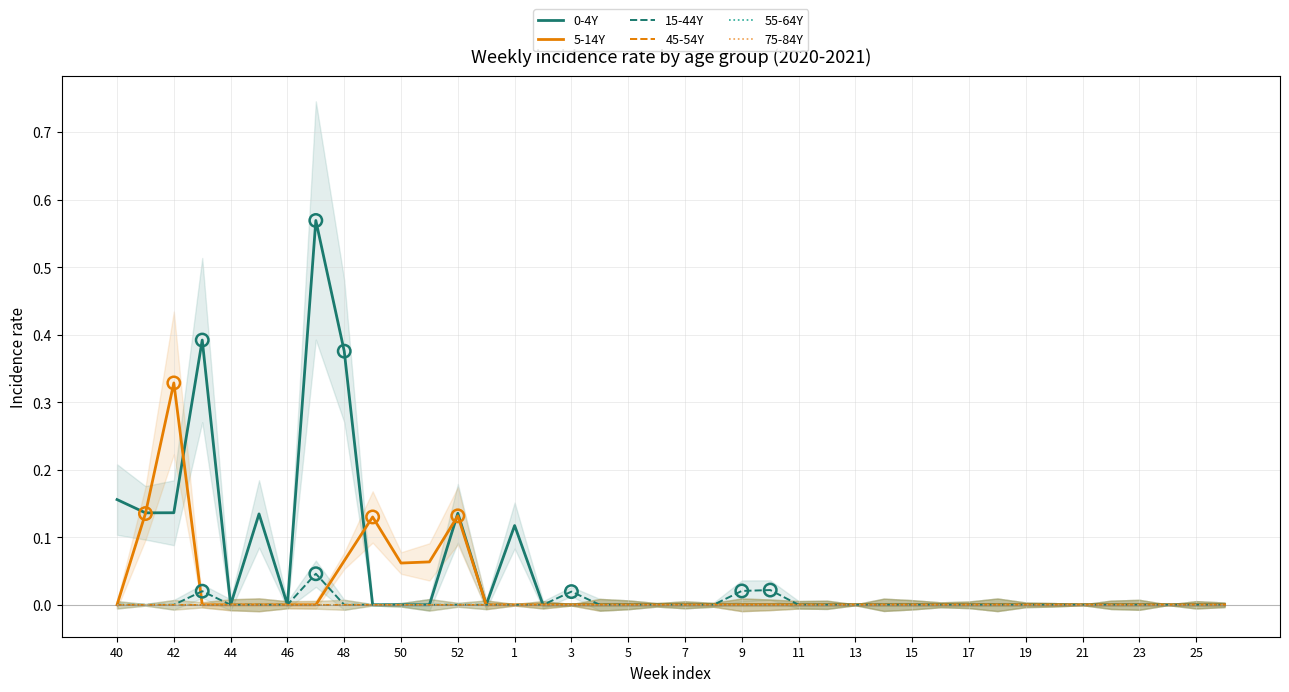

Which series reaches the maximum Y coordinate?

0-4Y